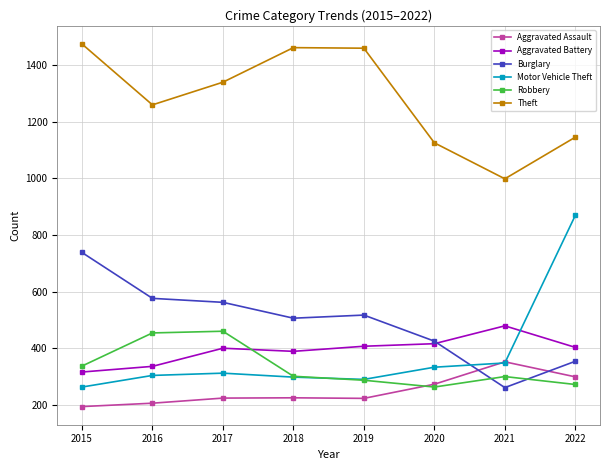

At how many categories does at least one series exceed 631?

8